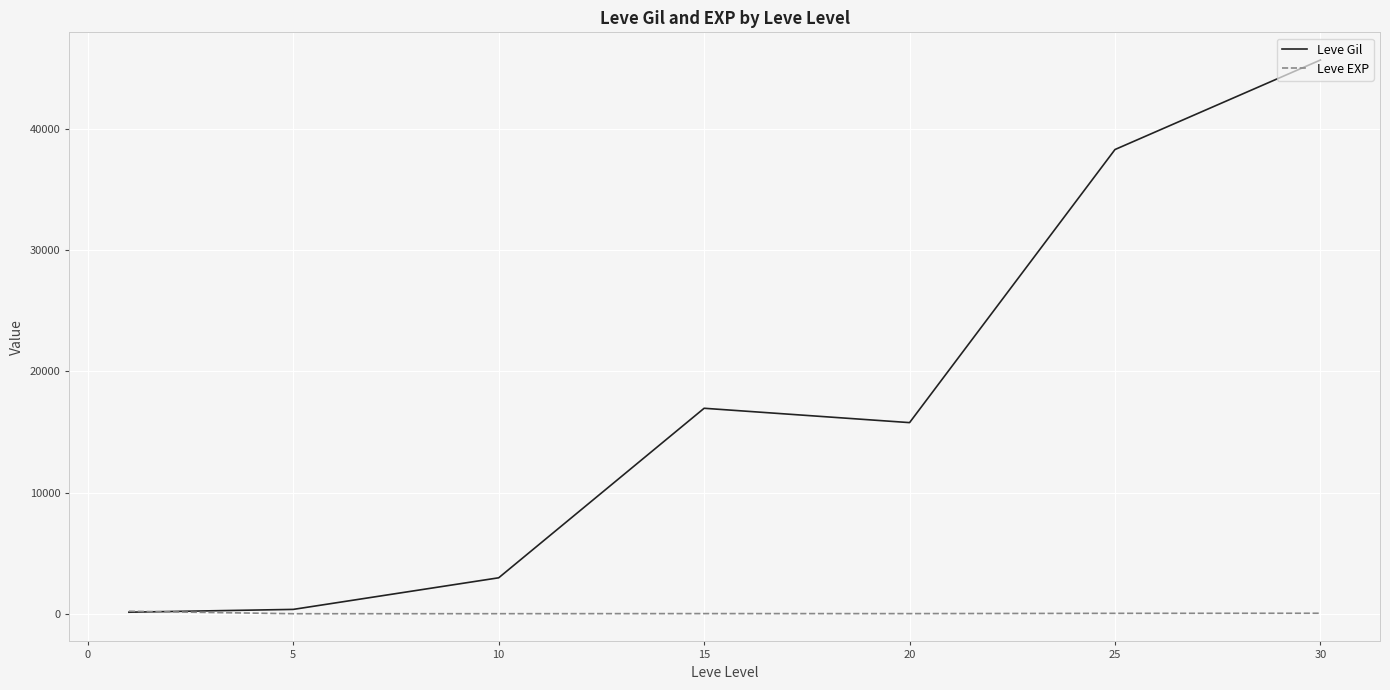

List the series in order of their overall mean, lowest first.

Leve EXP, Leve Gil